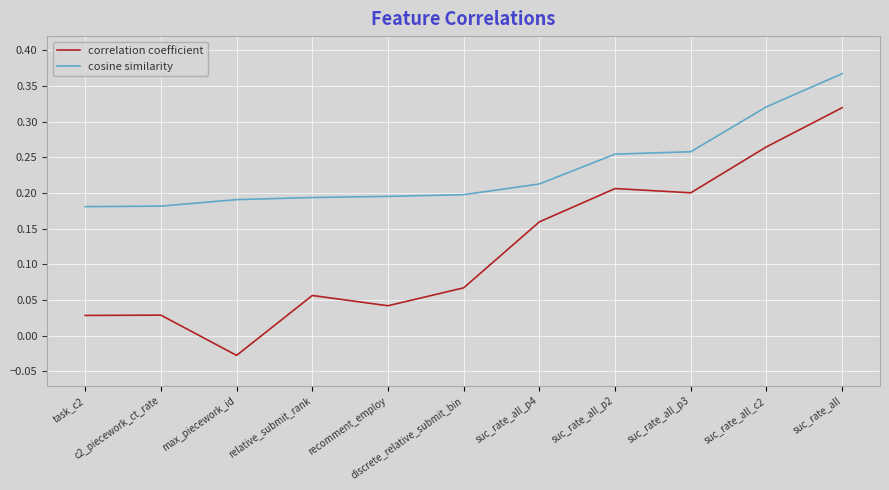

Which series has the largest total across all categories?

cosine similarity